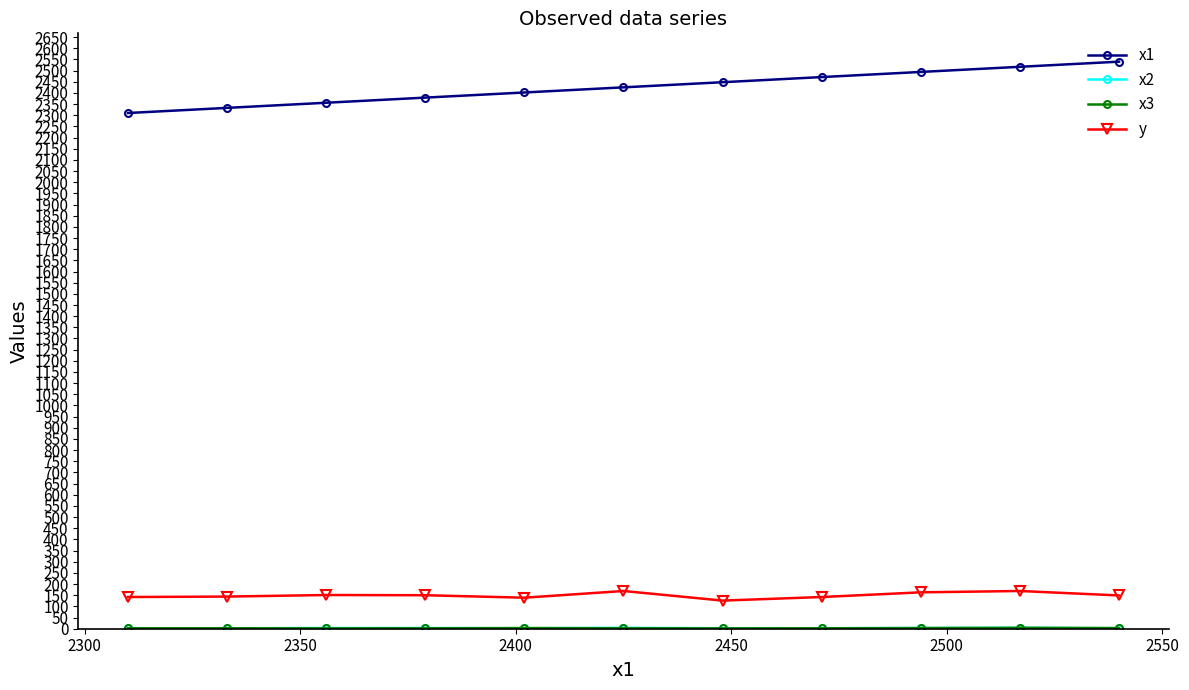

What is the value of the y point at the 4th from the left?

150.0